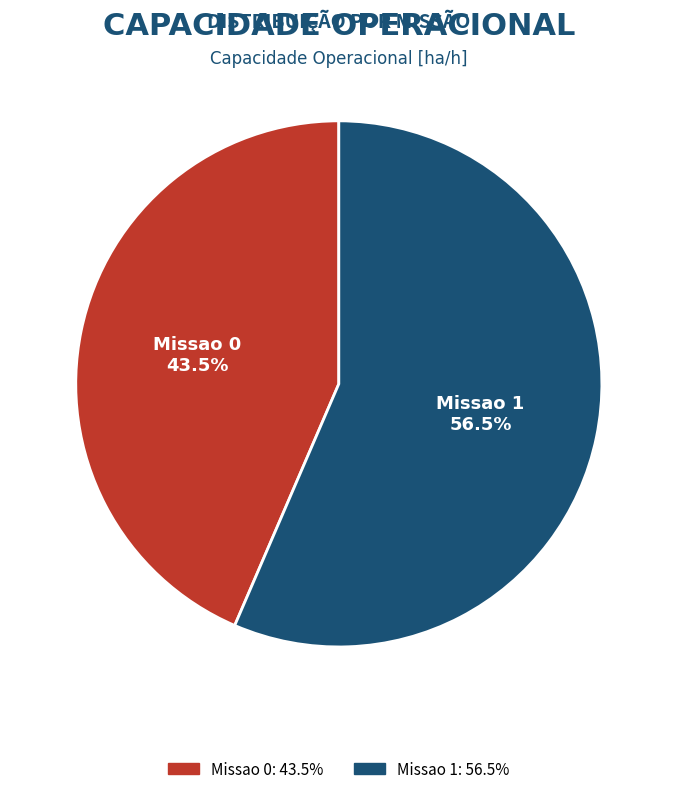

Which slice represents more than half of the pie?

Missao 1